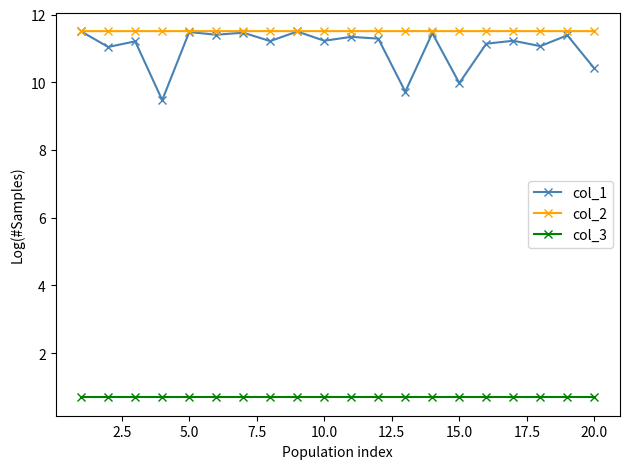

At how many categories does at least one series exceed 8?

20